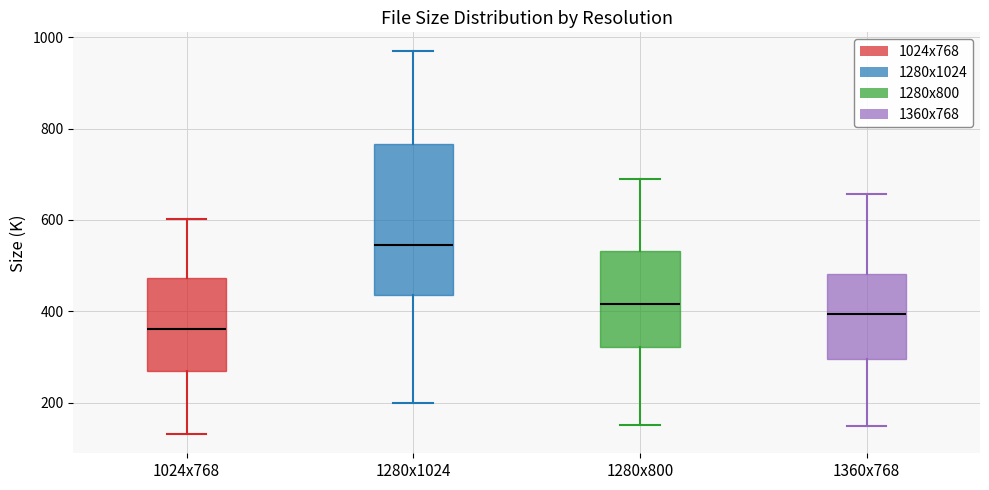

Comparing the boxes themselves (not the whiskers), which one is the tallest?

1280x1024